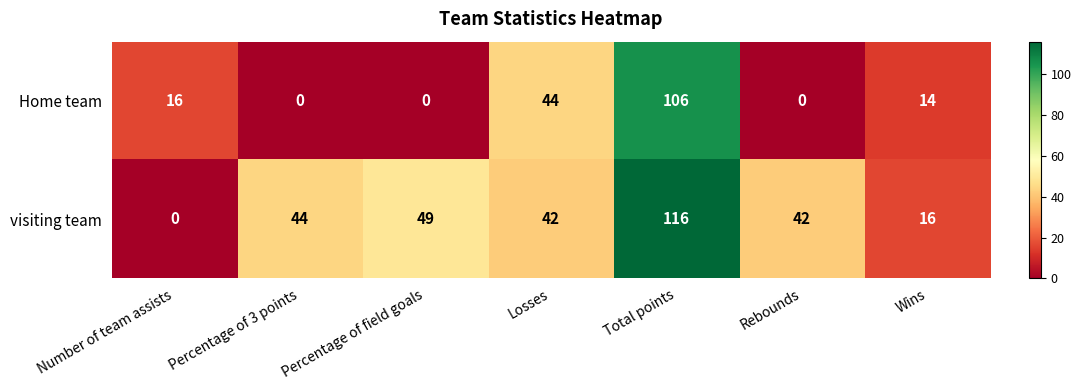

How many positive values does the Home team series have?

4